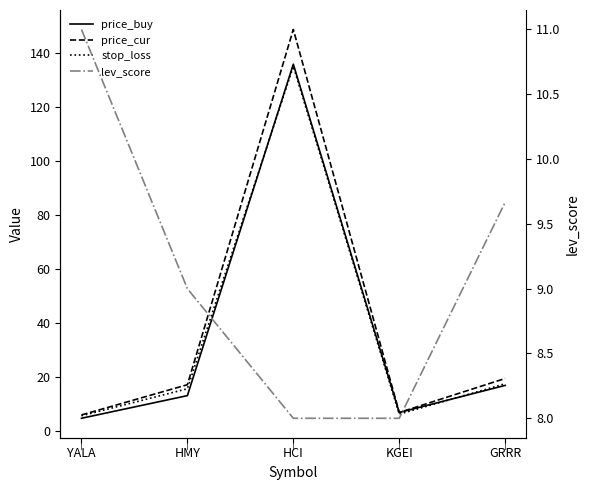

True or false: price_buy and lev_score cross at least once.

True